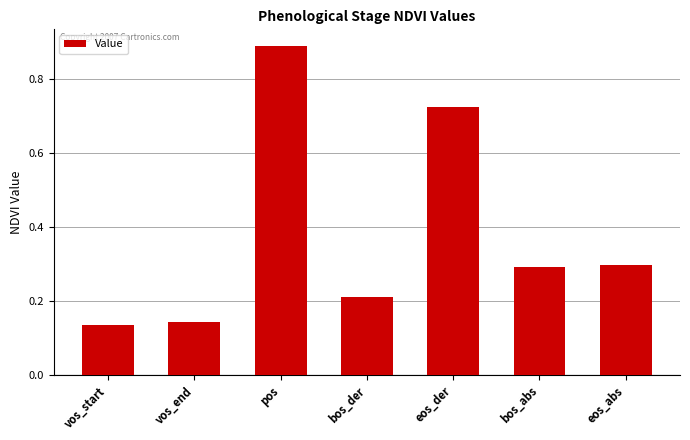

Does the chart contain any negative values?

No